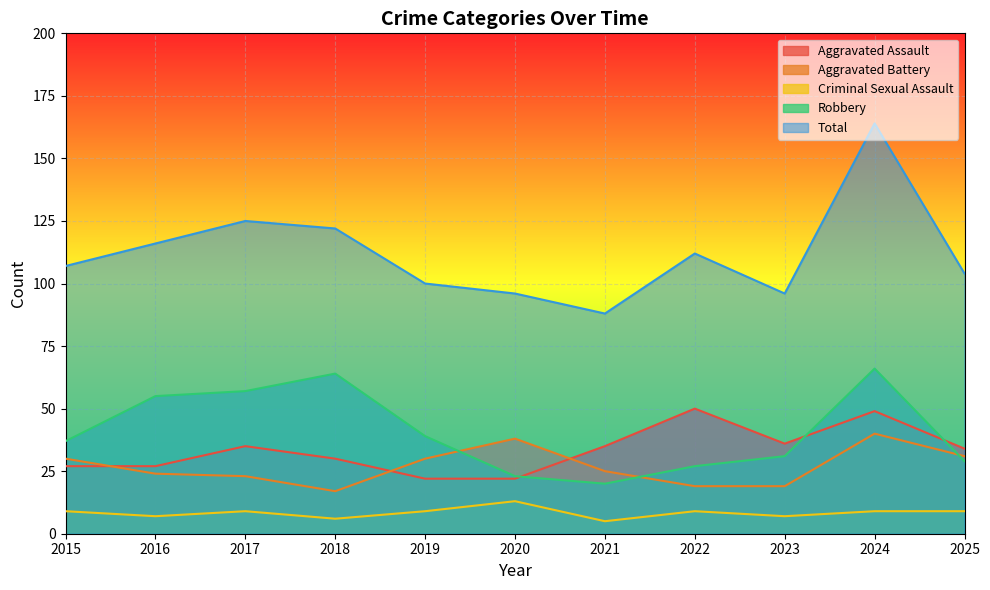

At how many categories does at least one series exceed 33?

11